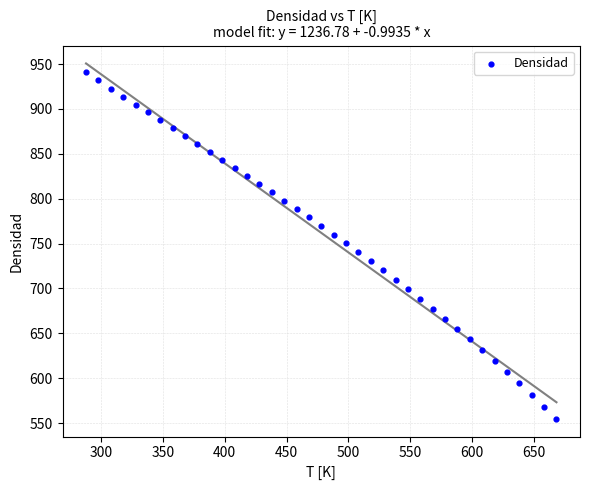

What is the range of X values (max minus min)?

380.0